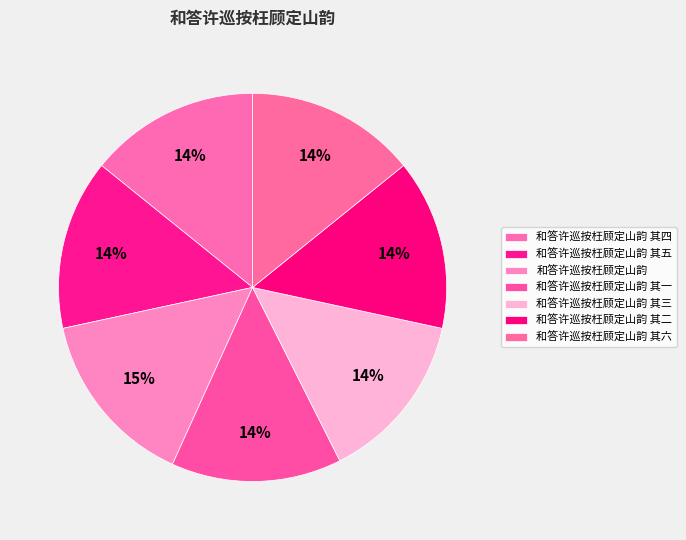

Count the number of slices in the pie.

7